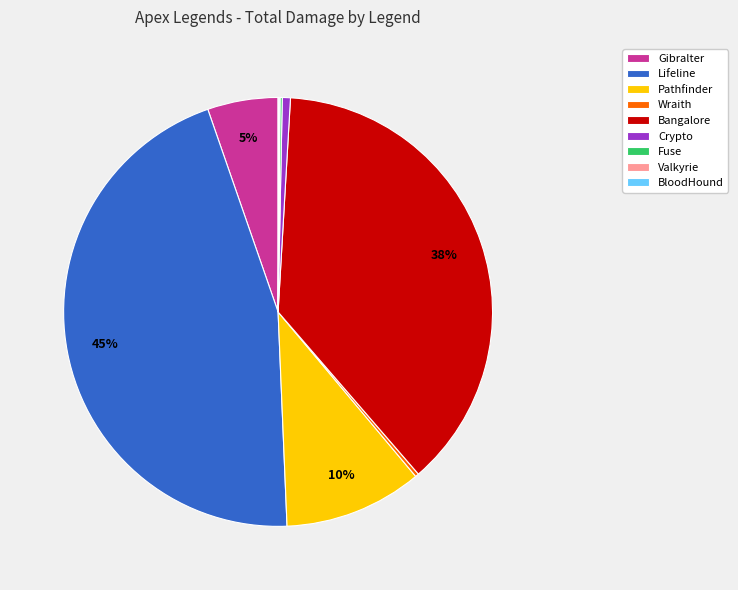

The Lifeline slice represents 45% of the pie. True or false?

True